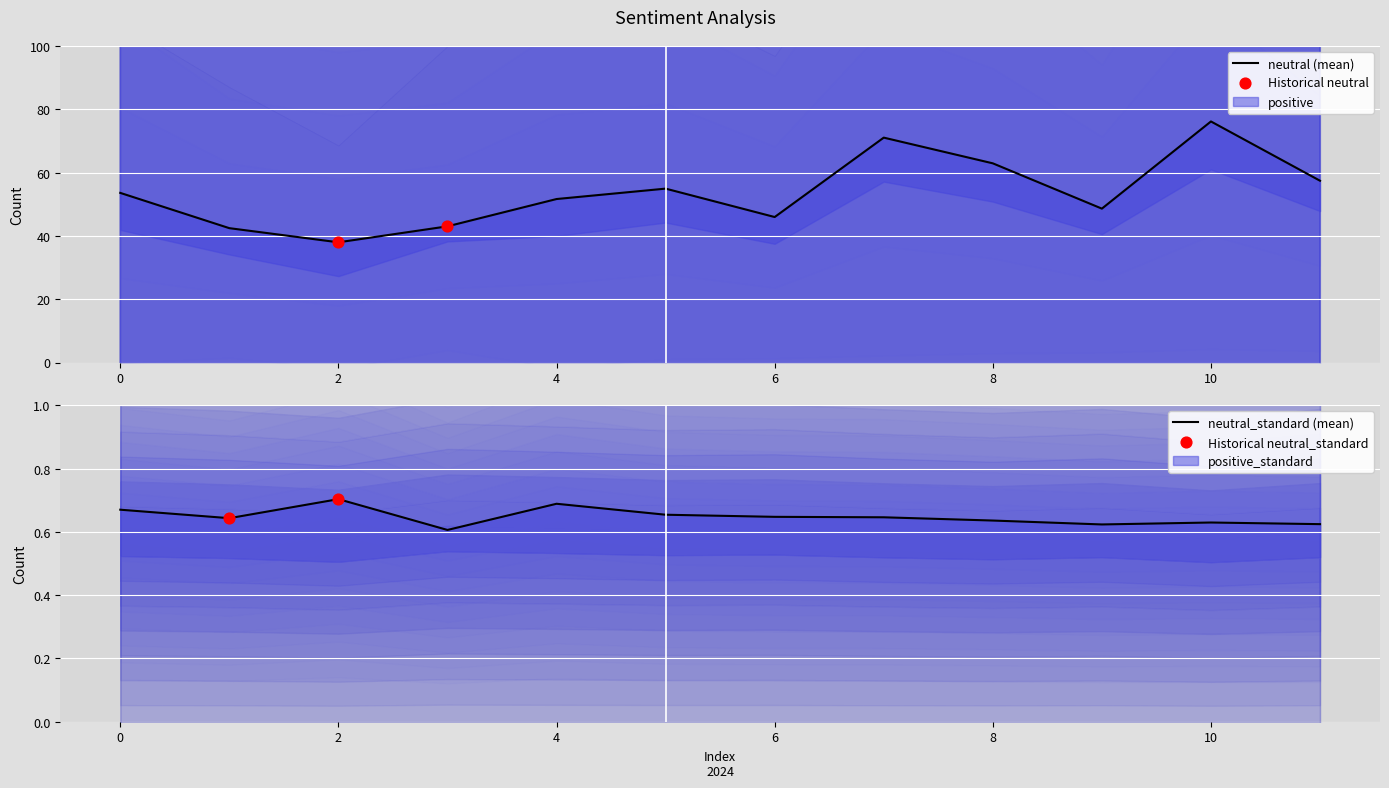

What is the total value across all series at 8?

63.6